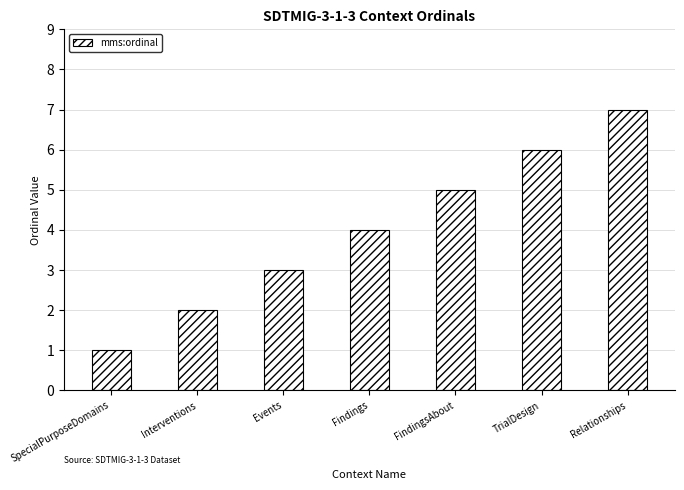

What is the difference between the values at Interventions and Relationships?

5